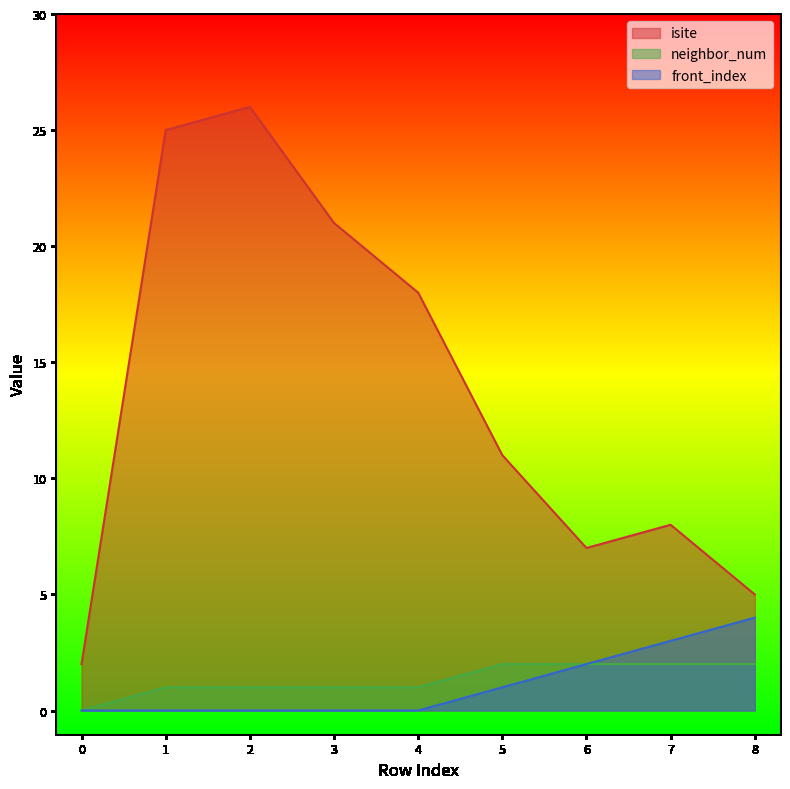

What are all the series names shown in the legend?

isite, neighbor_num, front_index